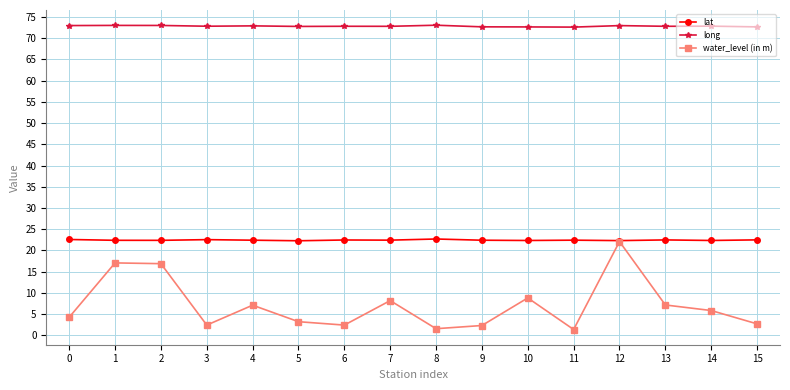

Is this an area chart (filled region under the line)?

No